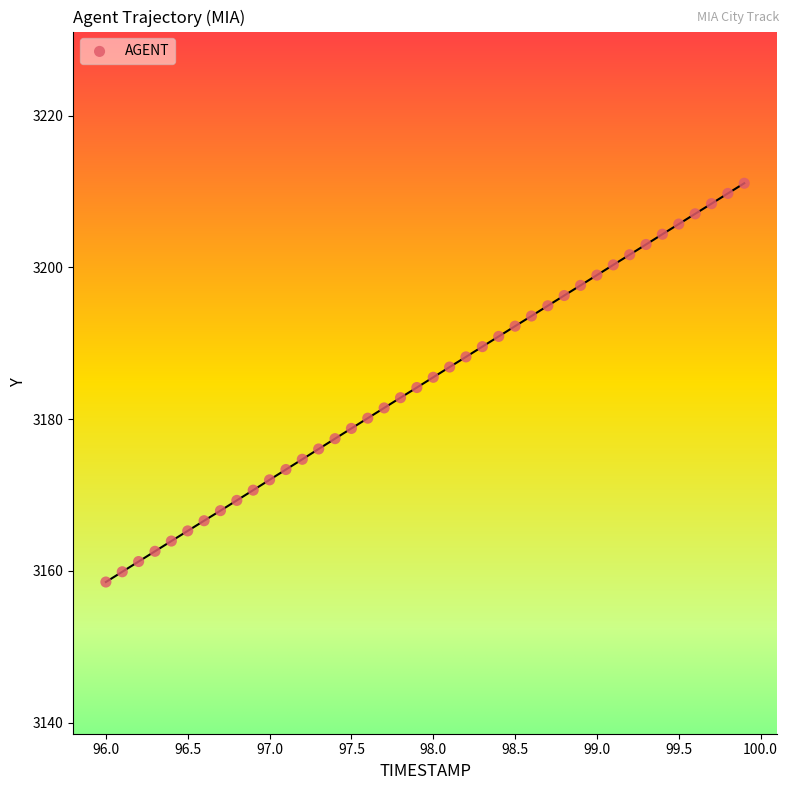

What is the range of X values (max minus min)?

3.9